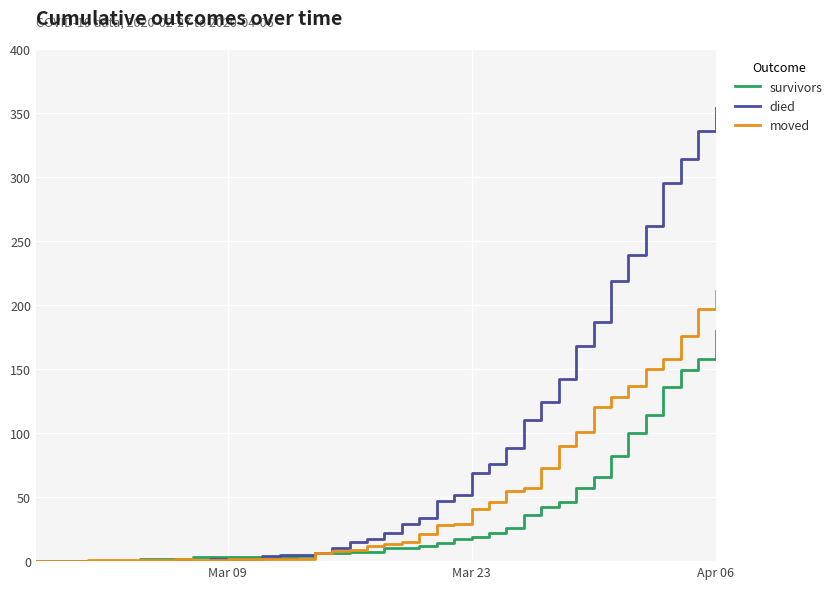

List the series in order of their overall mean, lowest first.

survivors, moved, died